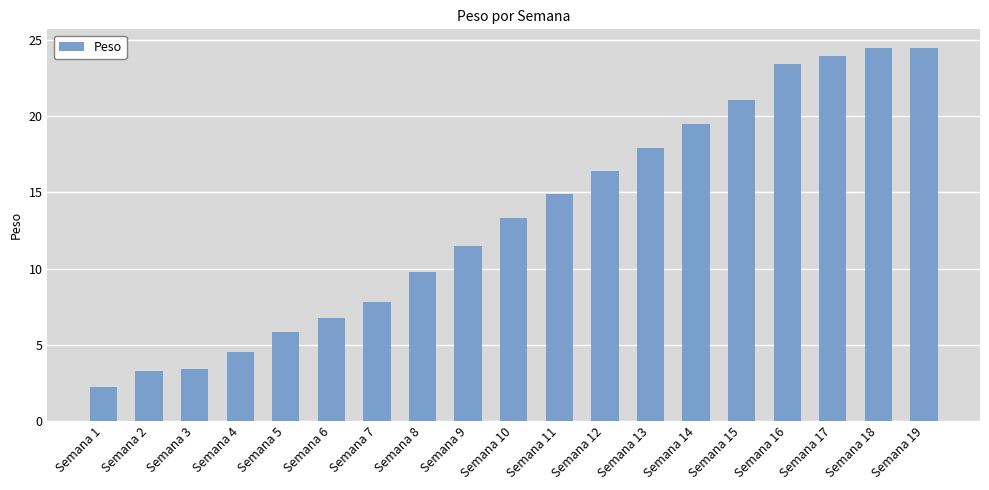

At which label does the data first exceed 13?

Semana 10